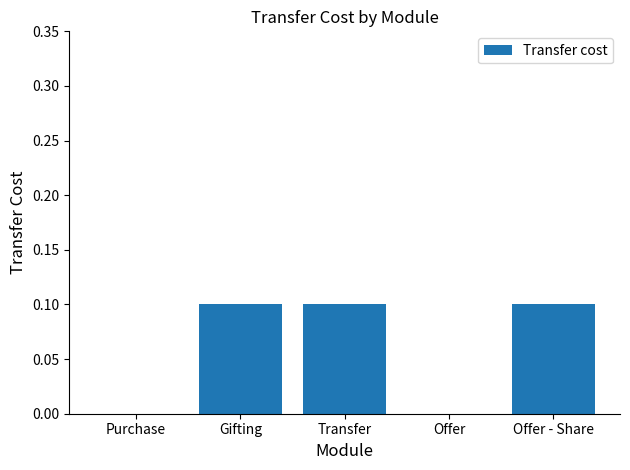

What is the greatest value displayed?

0.1